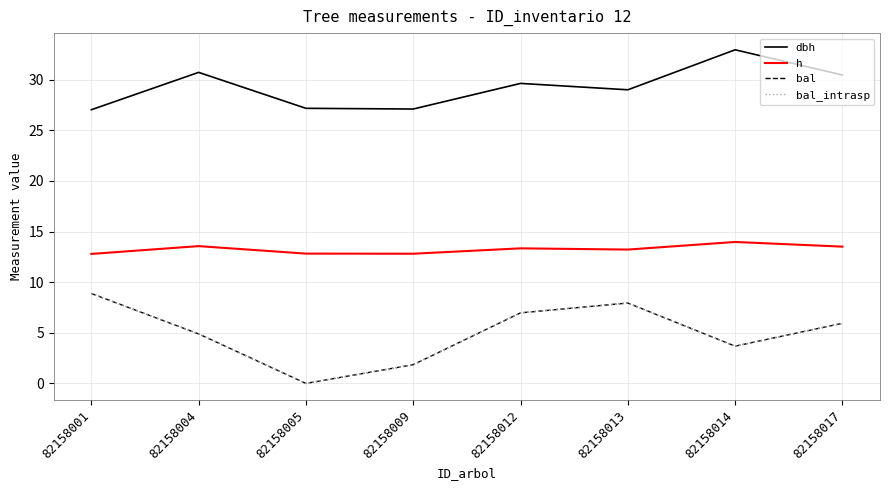

True or false: bal and dbh intersect in this chart.

False